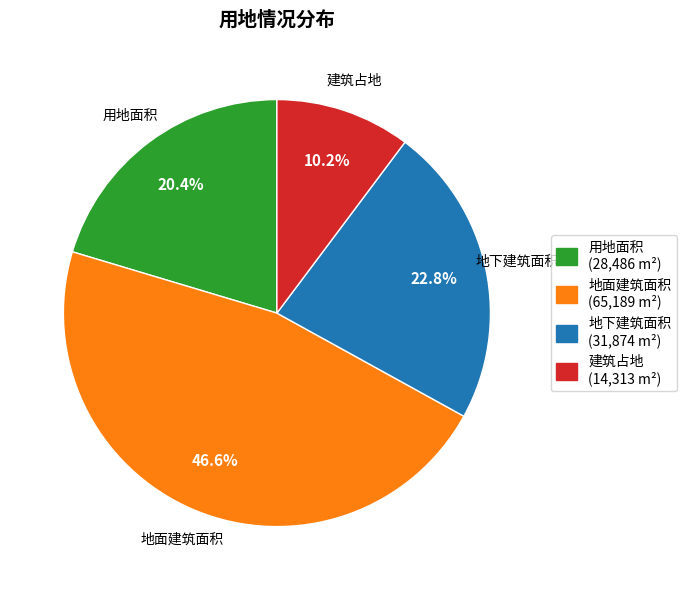

To the nearest percent, what is the difference between the 地面建筑面积 and 地下建筑面积 slice percentages?

24%